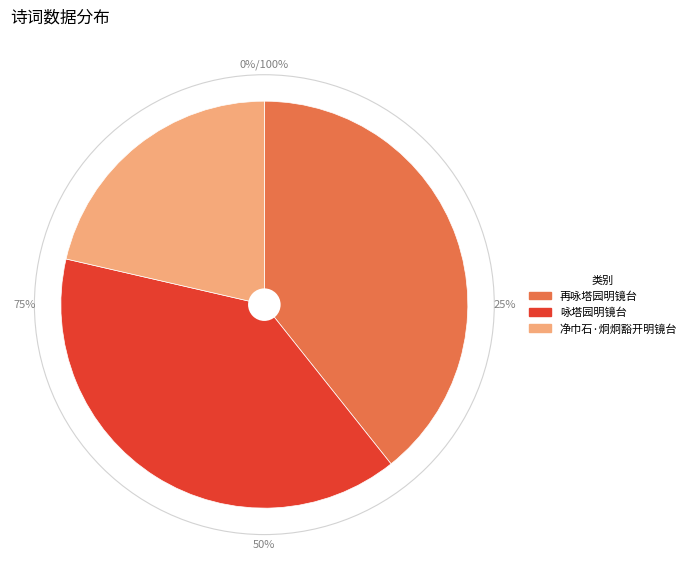

To the nearest percent, what percentage of the pie is 净巾石·炯炯豁开明镜台?

21%